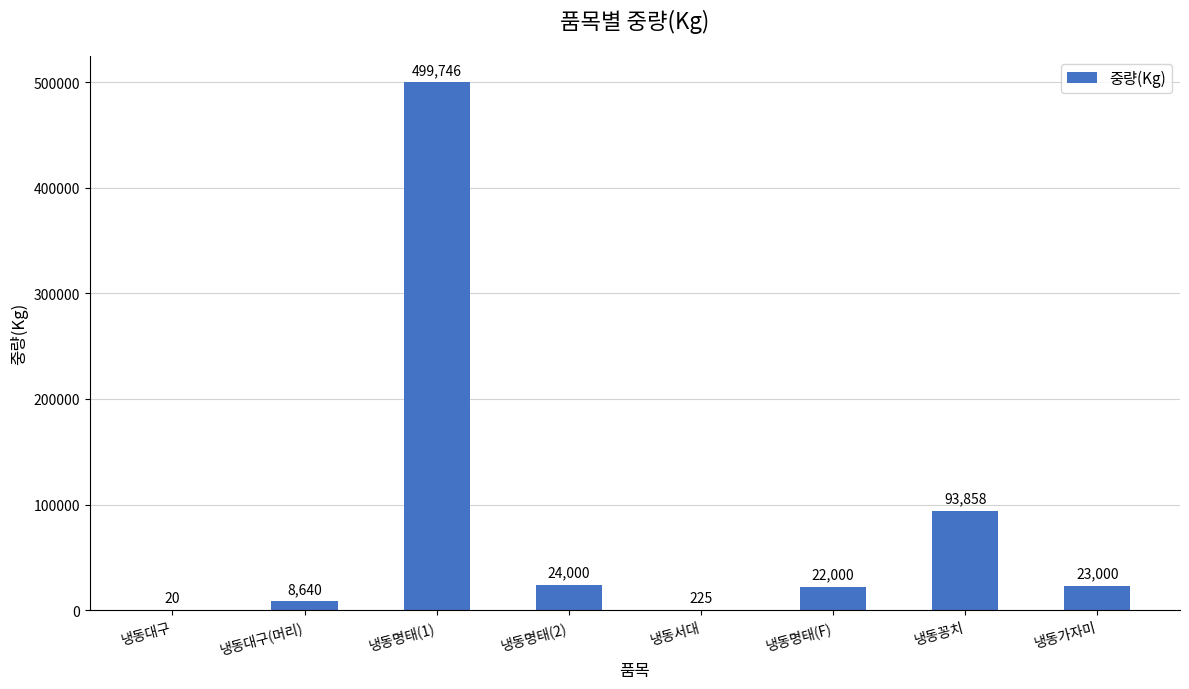

Reading left to right, transcribe all the data shown in this chart.

냉동대구=20	냉동대구(머리)=8640	냉동명태(1)=499746	냉동명태(2)=24000	냉동서대=225	냉동명태(F)=22000	냉동꽁치=93858	냉동가자미=23000